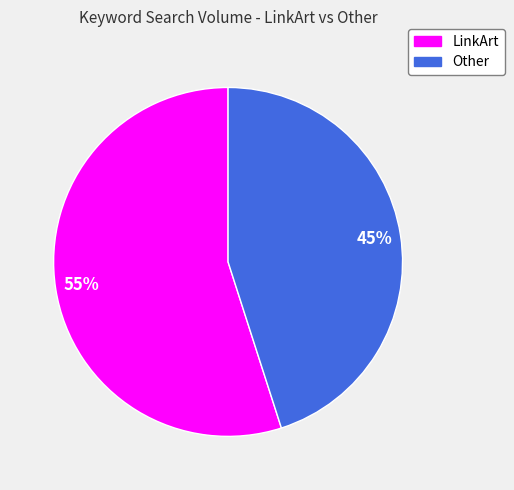

Is the sum of Other and LinkArt greater than half?

Yes